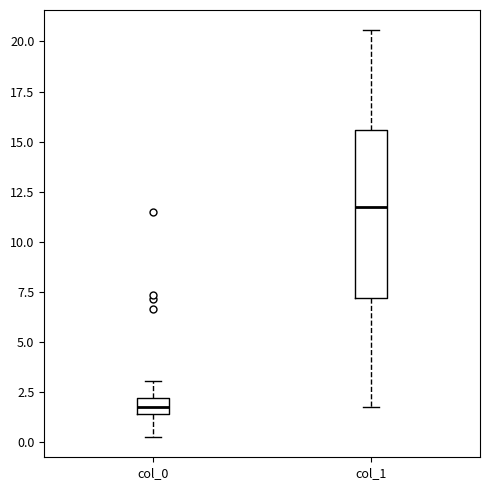

Reading left to right, read every box against the y-axis: the position of its median line, the range the box covers, and the ends of its whiskers. The values are not printed on the chart, so give them approximately, as read against the axis.

col_0: median 2.0 (inside the box), box 1.5 to 2.0, whiskers 0.5 to 3.0
col_1: median 11.5, box 7.0 to 15.5, whiskers 2.0 to 20.5